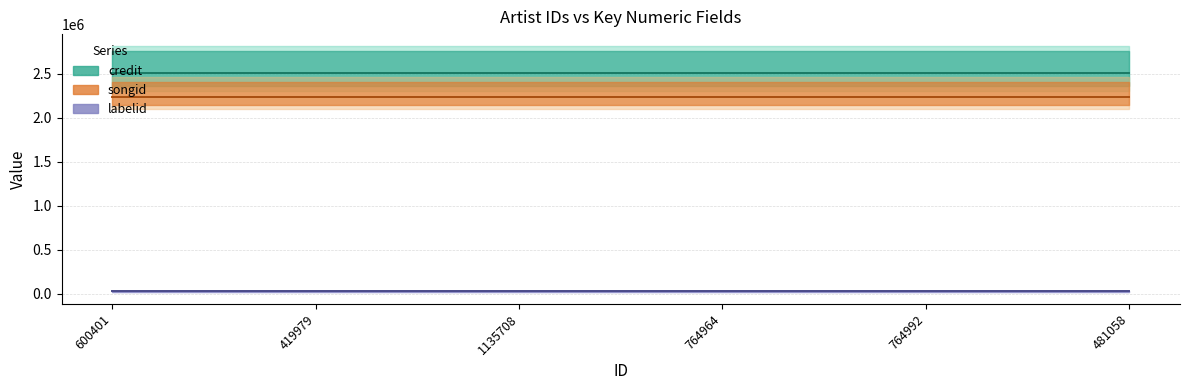

True or false: songid has more than 0 points higher than both neighbors.

False